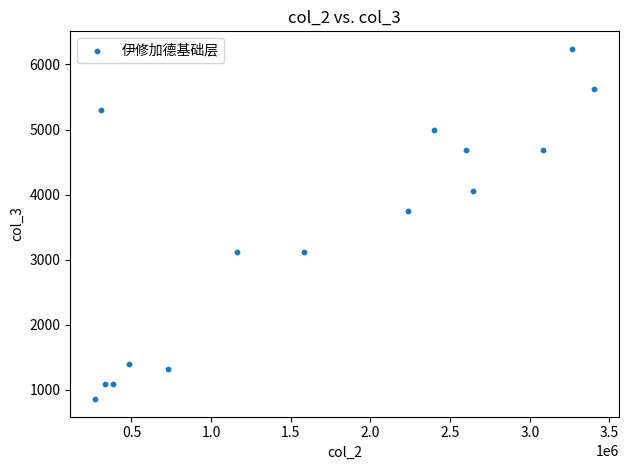

What Y value in the scatter plot is closest to 3549?

3744